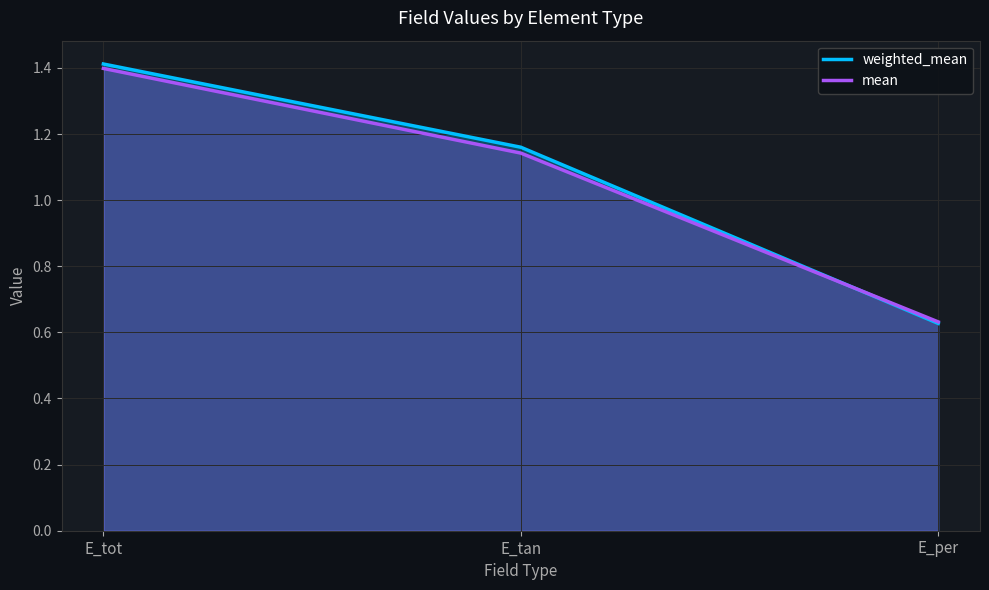

How many categories are shown in the chart?

3